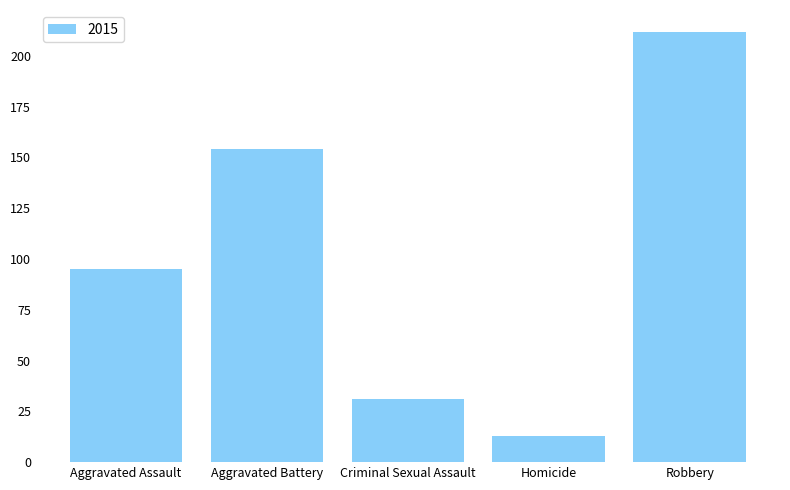

How many bars are there in total?

5